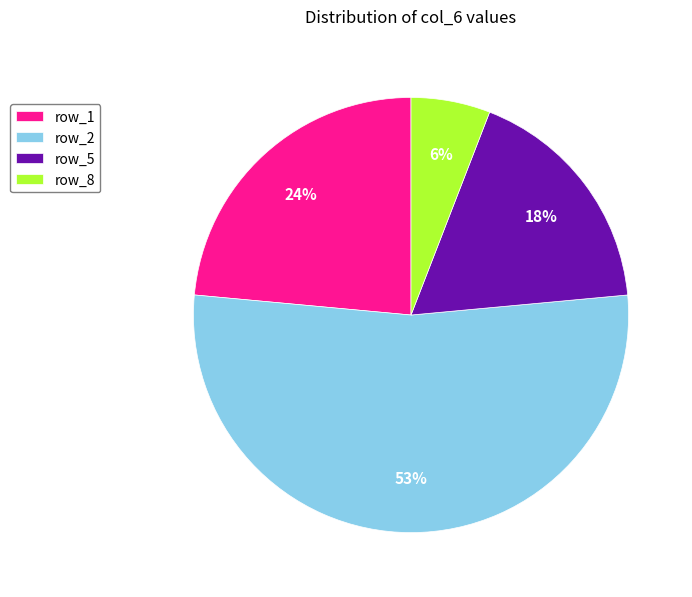

The row_2 slice represents 53% of the pie. True or false?

True